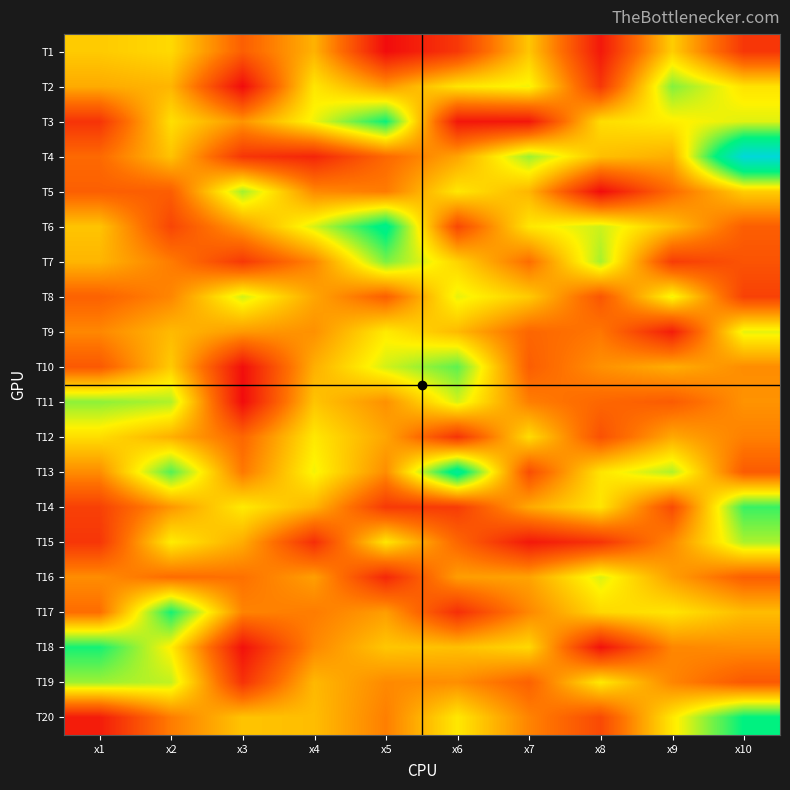

Reading left to right, list all the values displayed in this chart.

T1: x1=6.5	x2=6.8	x3=4.2	x4=6.0	x5=2.0	x6=3.2	x7=6.4	x8=2.3	x9=6.6	x10=3.1
T2: x1=5.8	x2=6.1	x3=2.0	x4=7.1	x5=5.5	x6=7.1	x7=7.5	x8=3.1	x9=8.6	x10=7.0
T3: x1=3.0	x2=6.9	x3=5.4	x4=7.5	x5=9.9	x6=2.3	x7=2.3	x8=6.9	x9=7.2	x10=7.7
T4: x1=4.4	x2=6.4	x3=3.1	x4=2.7	x5=4.4	x6=5.7	x7=8.4	x8=6.3	x9=5.9	x10=12.7
T5: x1=4.2	x2=4.1	x3=8.3	x4=5.2	x5=4.9	x6=7.1	x7=6.1	x8=2.0	x9=4.5	x10=6.6
T6: x1=6.4	x2=3.5	x3=5.5	x4=7.8	x5=10.4	x6=3.6	x7=7.1	x8=7.9	x9=6.3	x10=4.2
T7: x1=6.1	x2=4.9	x3=3.2	x4=5.1	x5=8.7	x6=6.7	x7=4.6	x8=8.3	x9=3.3	x10=3.9
T8: x1=4.2	x2=5.1	x3=7.8	x4=5.7	x5=4.2	x6=7.6	x7=6.5	x8=3.9	x9=7.5	x10=3.4
T9: x1=5.1	x2=6.2	x3=5.5	x4=5.3	x5=7.2	x6=6.2	x7=4.4	x8=4.8	x9=2.5	x10=7.6
T10: x1=4.0	x2=6.5	x3=2.1	x4=5.9	x5=7.8	x6=9.0	x7=4.1	x8=5.3	x9=5.9	x10=5.2
T11: x1=8.5	x2=8.2	x3=2.0	x4=6.4	x5=5.3	x6=7.8	x7=4.9	x8=4.4	x9=4.1	x10=5.4
T12: x1=6.9	x2=6.0	x3=4.4	x4=7.1	x5=5.7	x6=3.0	x7=6.9	x8=3.8	x9=5.8	x10=5.0
T13: x1=5.2	x2=9.1	x3=4.8	x4=7.5	x5=5.2	x6=10.7	x7=3.7	x8=7.0	x9=8.2	x10=4.1
T14: x1=3.4	x2=5.4	x3=7.2	x4=6.0	x5=3.2	x6=3.3	x7=5.8	x8=7.1	x9=3.7	x10=9.4
T15: x1=3.1	x2=7.2	x3=5.9	x4=2.9	x5=7.1	x6=4.4	x7=2.3	x8=3.0	x9=5.2	x10=8.2
T16: x1=5.2	x2=4.5	x3=4.6	x4=5.6	x5=2.7	x6=5.6	x7=5.7	x8=7.7	x9=5.6	x10=4.2
T17: x1=4.5	x2=9.8	x3=5.0	x4=4.9	x5=5.6	x6=2.9	x7=5.1	x8=6.8	x9=7.1	x10=6.2
T18: x1=9.8	x2=7.2	x3=2.1	x4=5.1	x5=6.4	x6=6.3	x7=6.8	x8=2.2	x9=5.1	x10=5.2
T19: x1=8.4	x2=8.0	x3=3.0	x4=6.1	x5=5.2	x6=5.3	x7=4.2	x8=7.2	x9=5.1	x10=4.0
T20: x1=2.4	x2=4.9	x3=6.4	x4=6.2	x5=4.9	x6=7.1	x7=5.0	x8=3.6	x9=7.1	x10=10.0